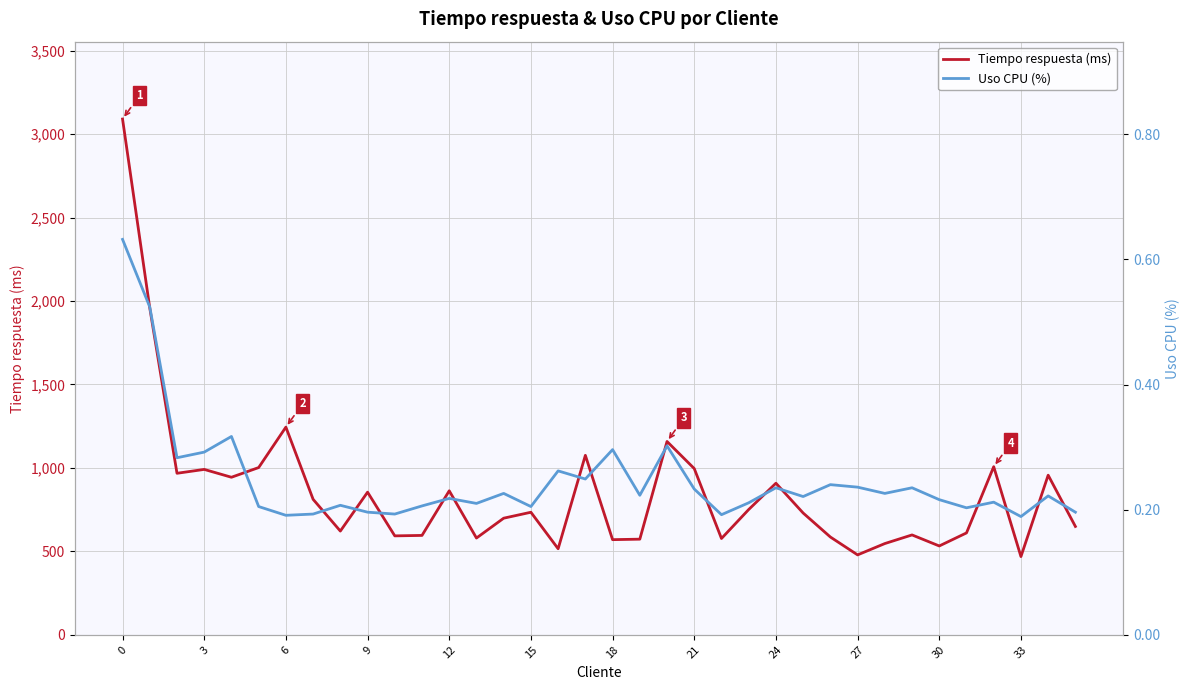

At which label is Uso CPU (%) closest to 0?

33